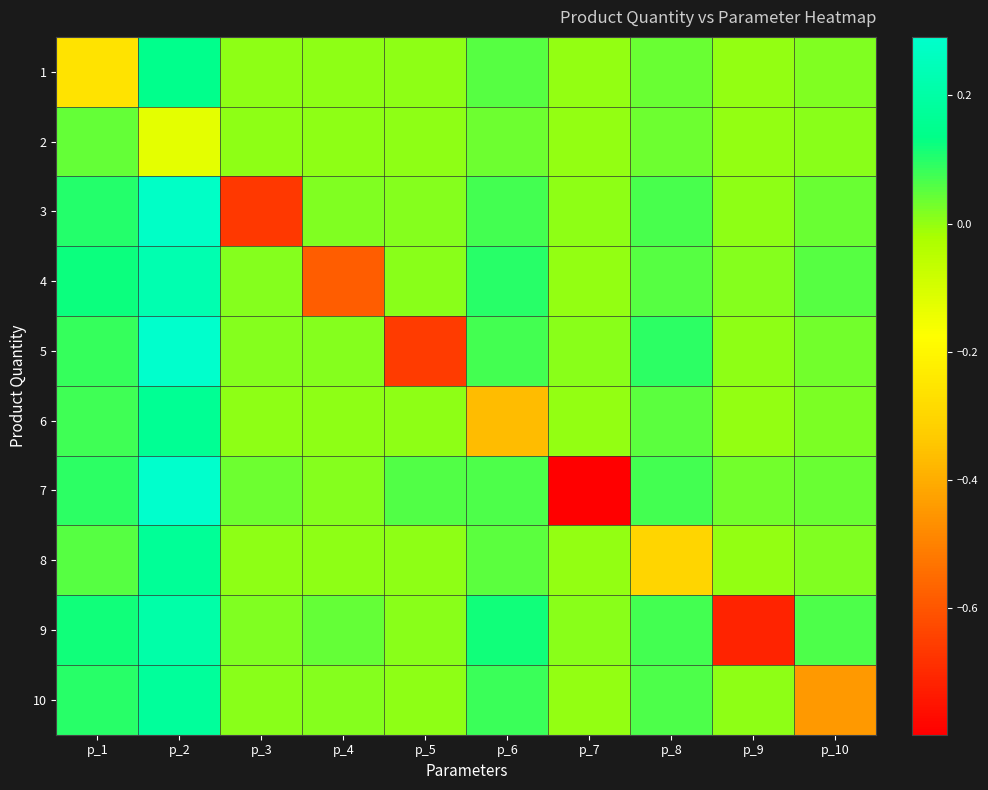

At how many categories does at least one series exceed 0?

10